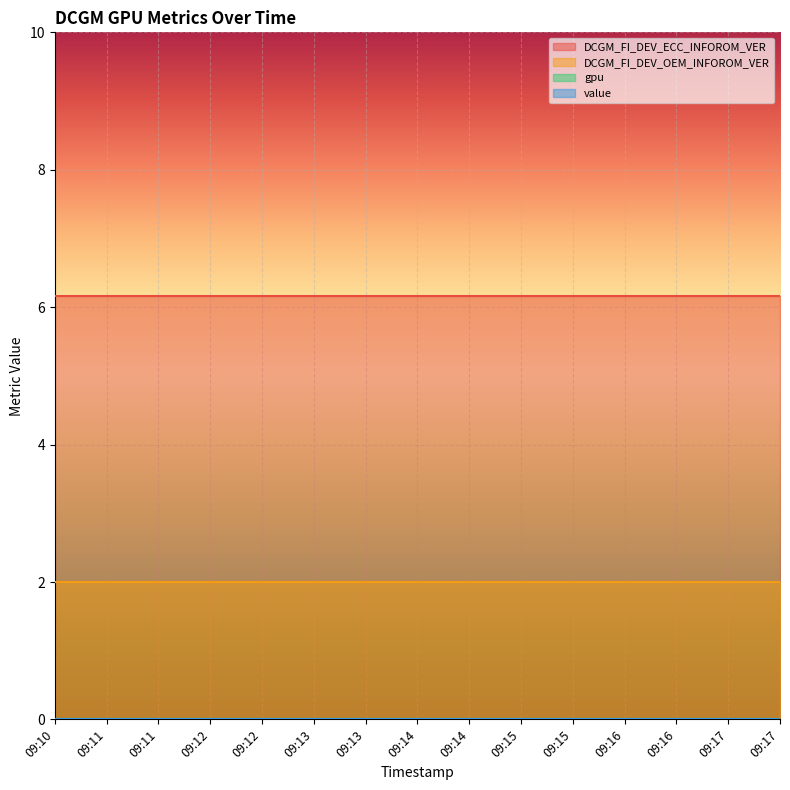

What is the difference between the highest and lowest values at 09:16?

6.2